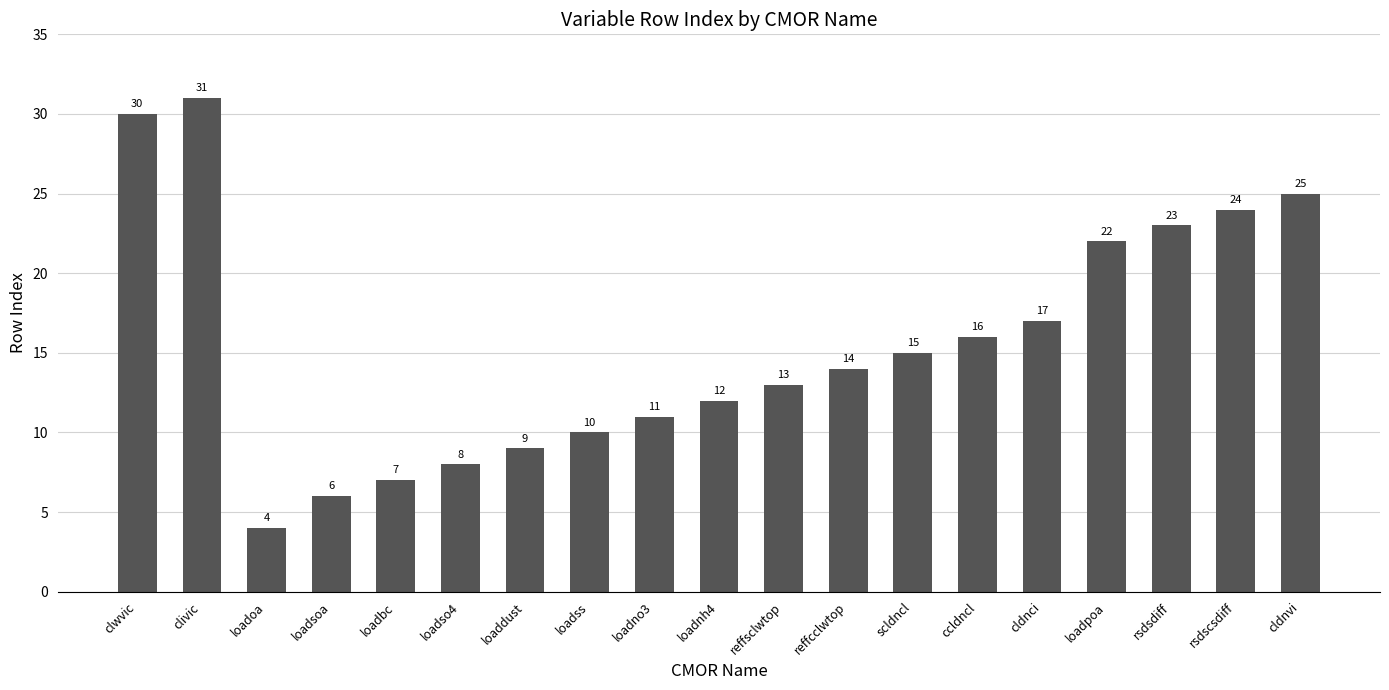

The chart shows a value of 24 at reffcclwtop. True or false?

False